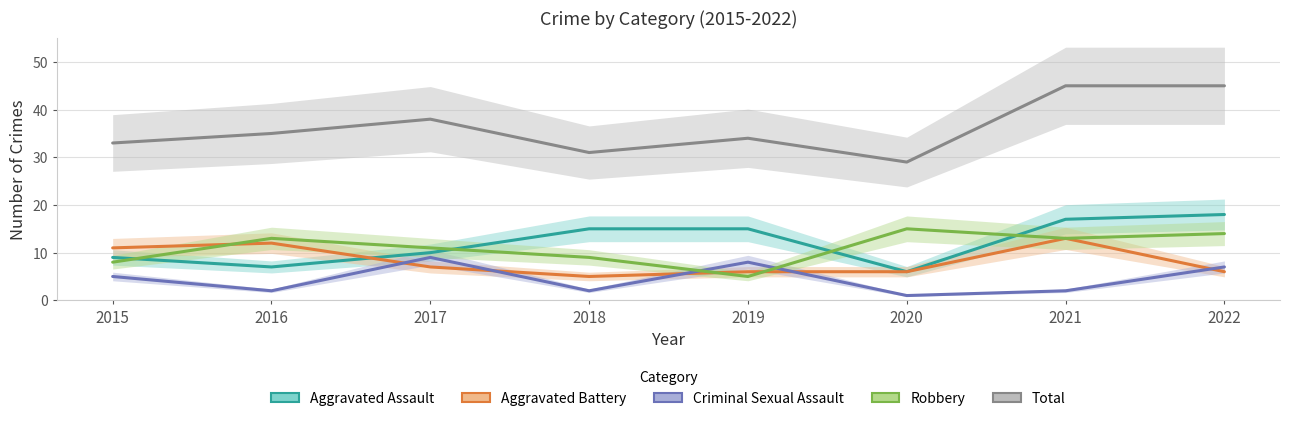

Is this an area chart (filled region under the line)?

No